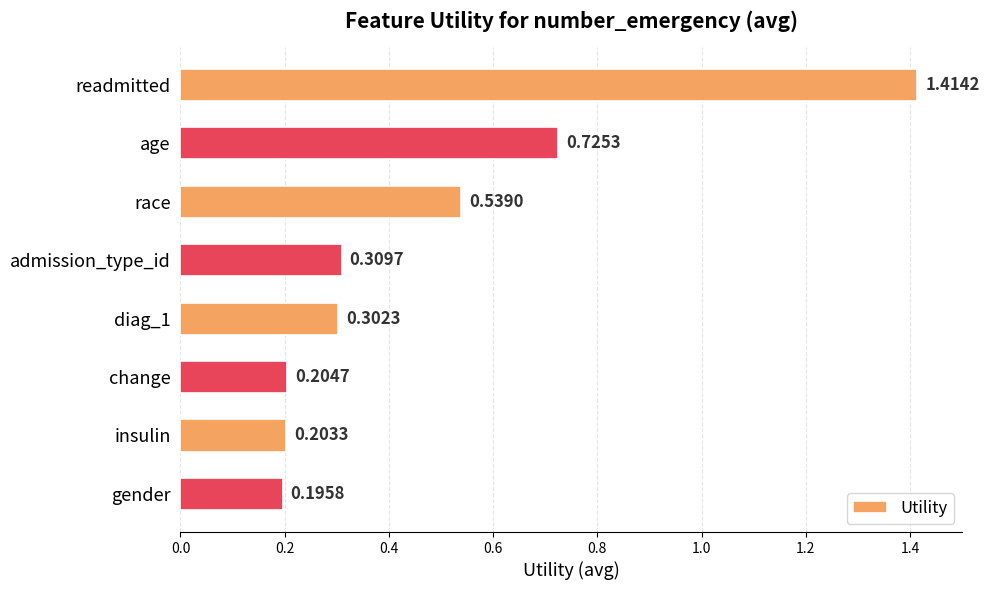

At which label is the value closest to 0?

gender